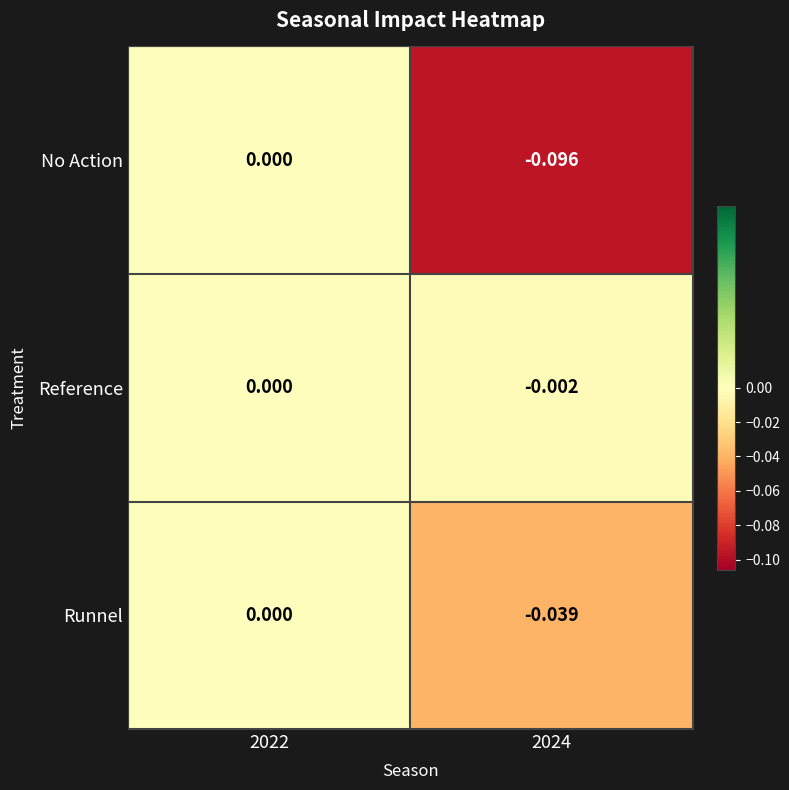

Rank the series at 2024 from lowest to highest value.

No Action, Runnel, Reference